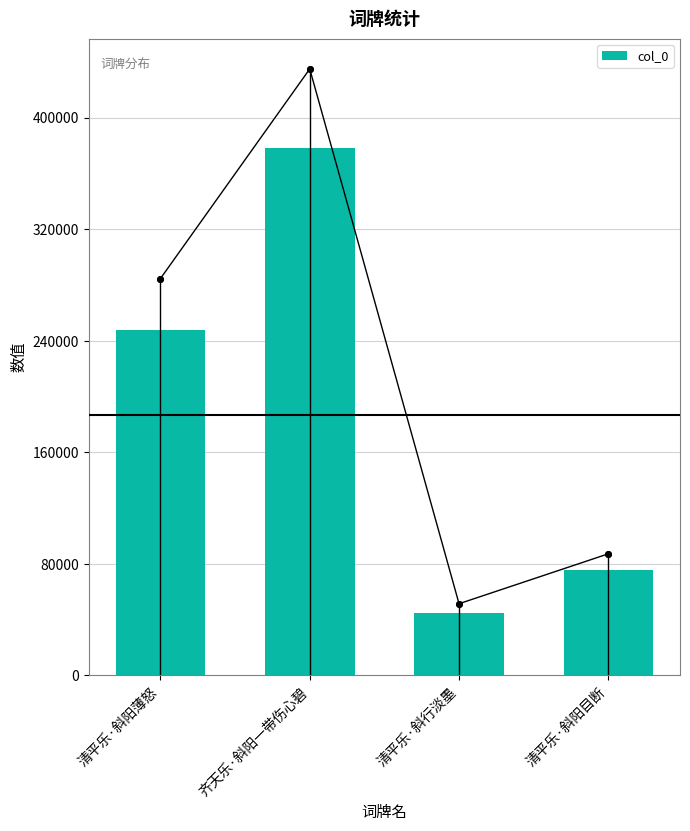

What is the average value?

186526